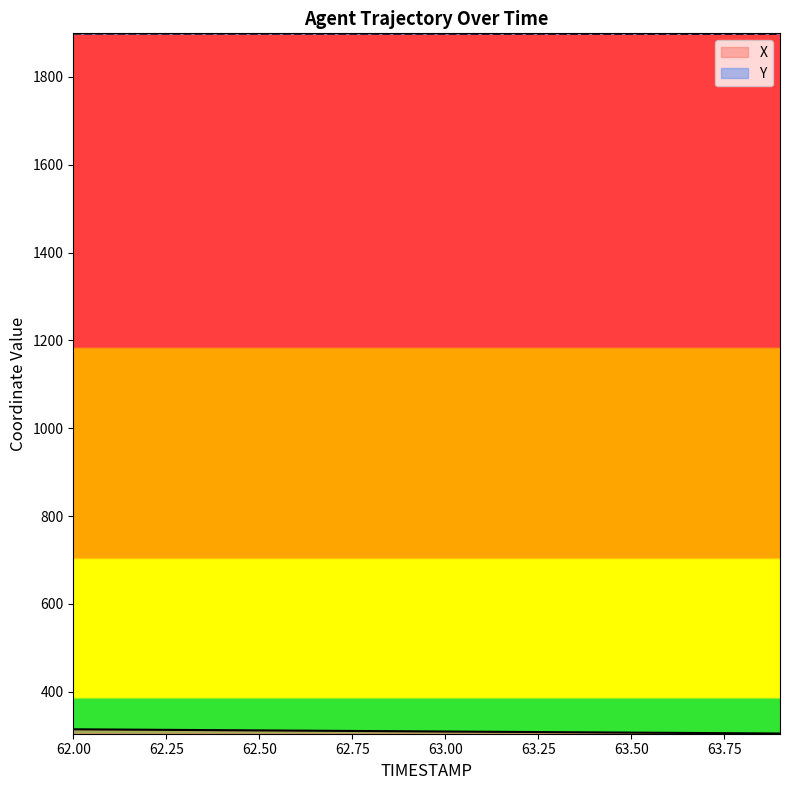

Which series has the largest total across all categories?

Y